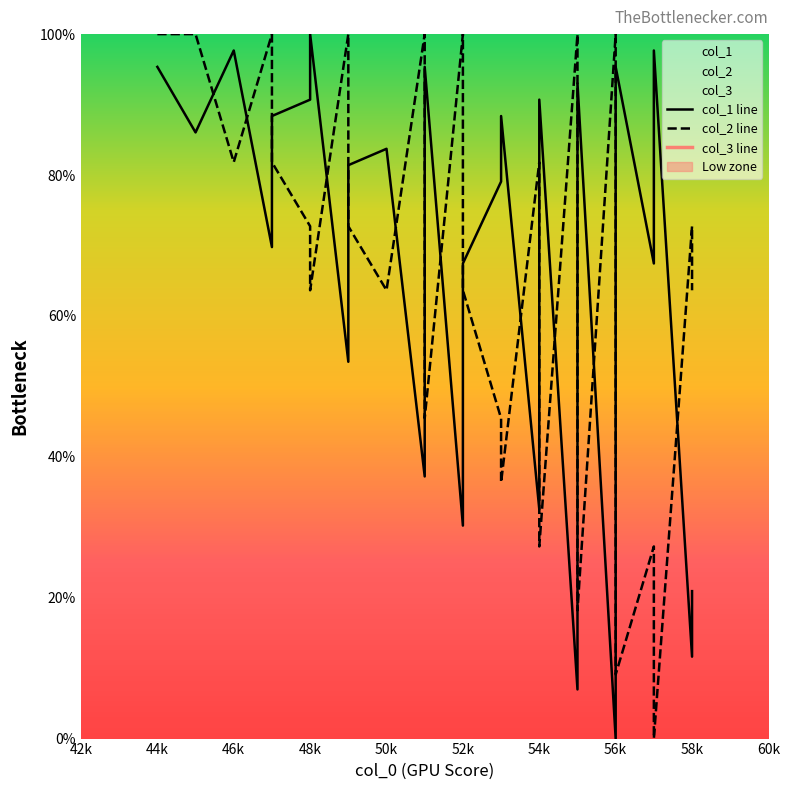

At 53, list the series in order from smallest to largest.

col_2, col_1